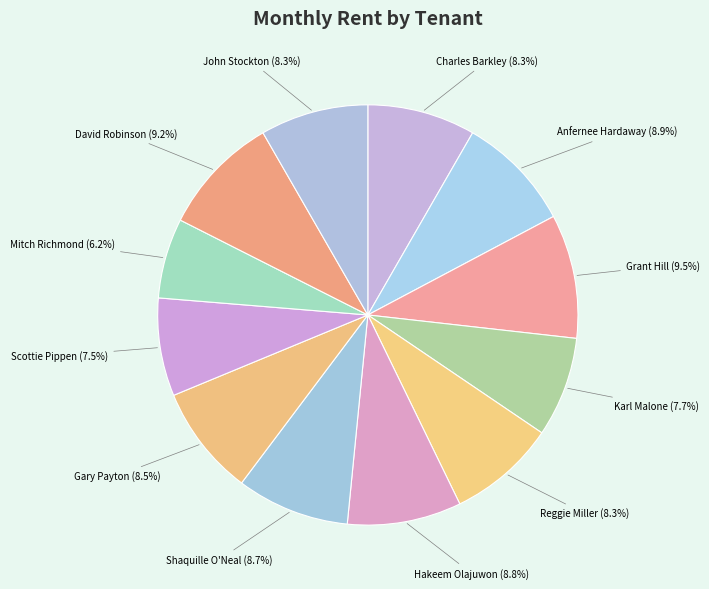

Does Shaquille O'Neal represent more than half of the total?

No